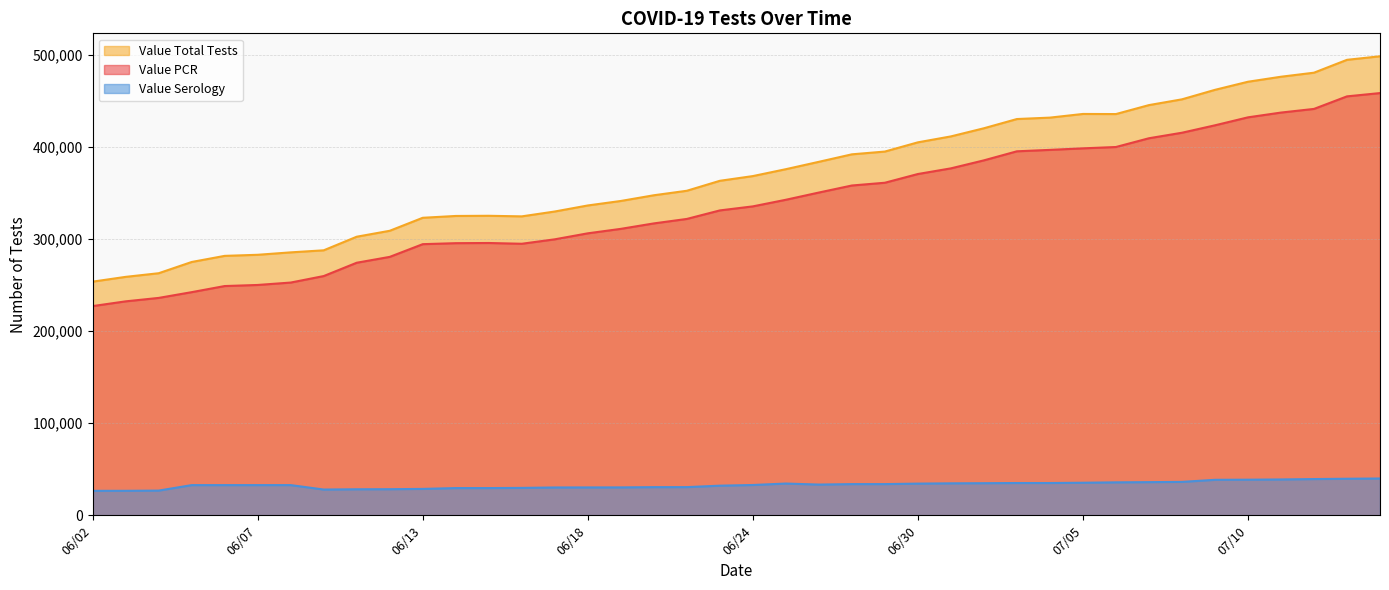

At how many categories does at least one series exceed 348673?

22